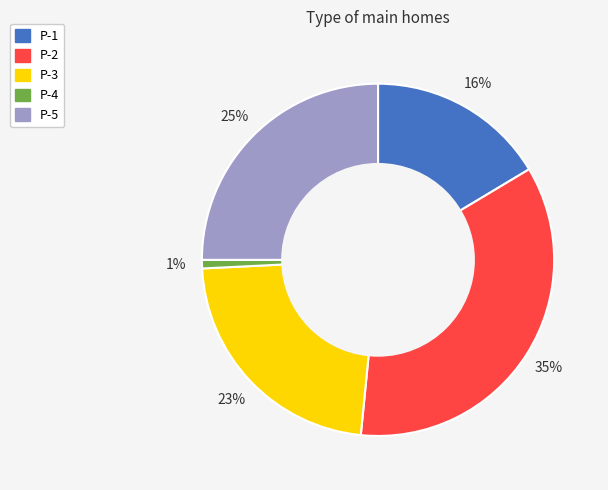

Combined, do P-2 and P-1 account for over 50%?

Yes